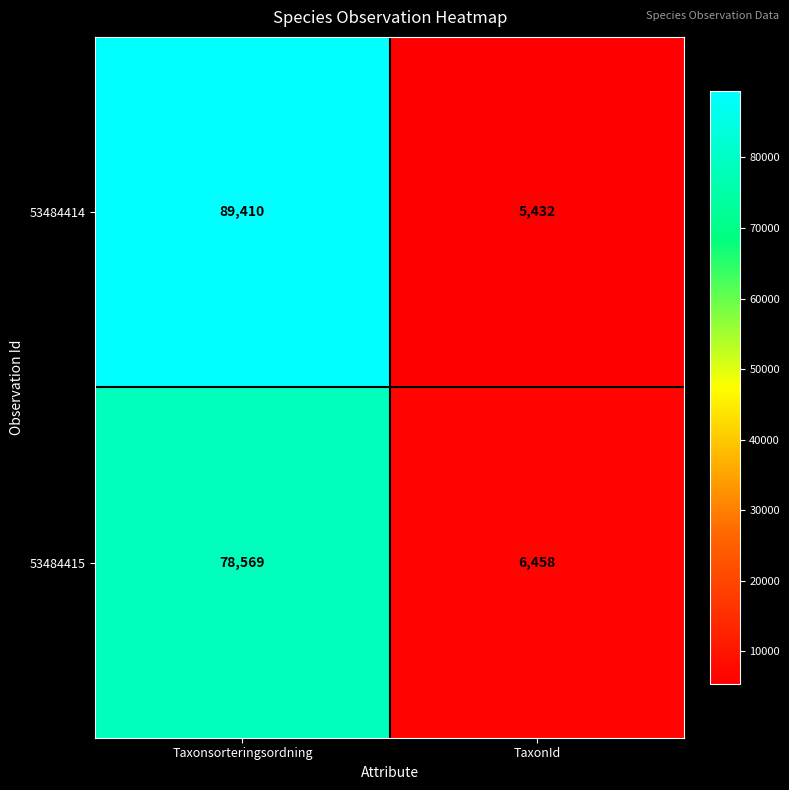

At TaxonId, list the series in order from smallest to largest.

53484414, 53484415